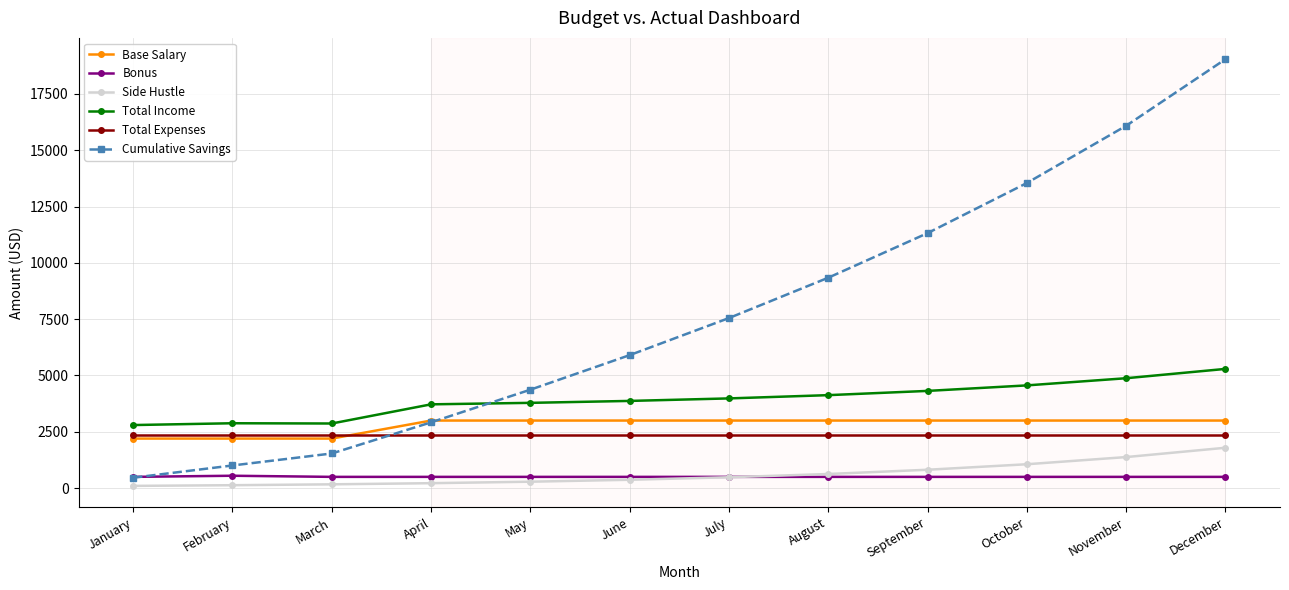

What is the sum of the Bonus values at March and February?

1050.0